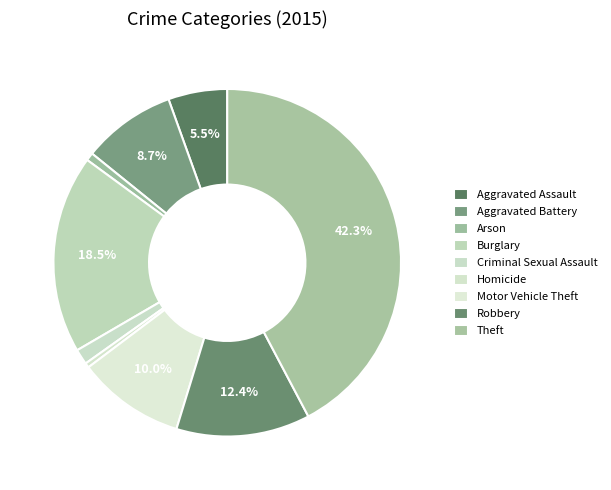

To the nearest percent, what portion does Criminal Sexual Assault represent?

1%